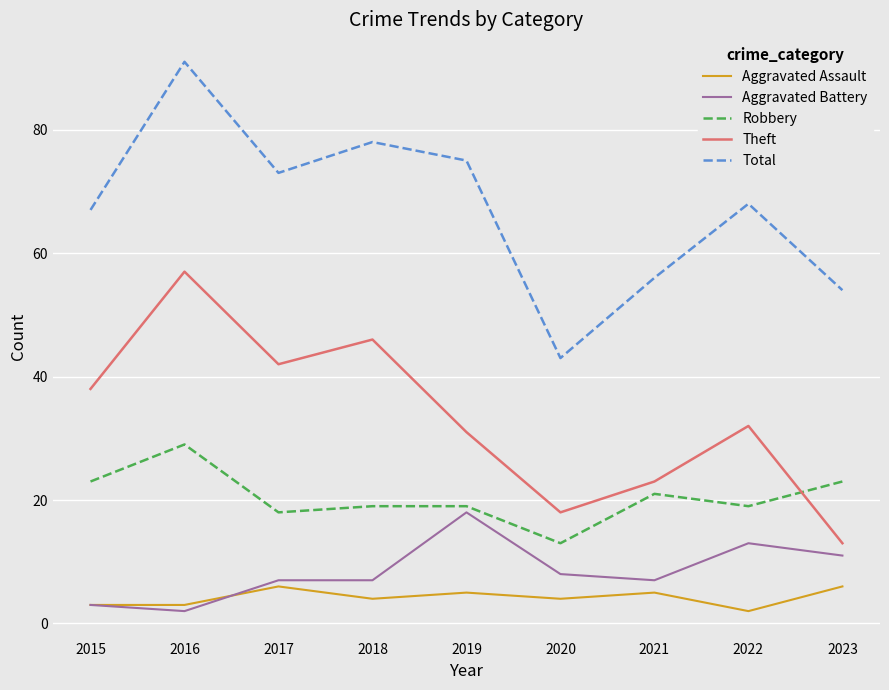

Which series has the widest spread of values?

Total